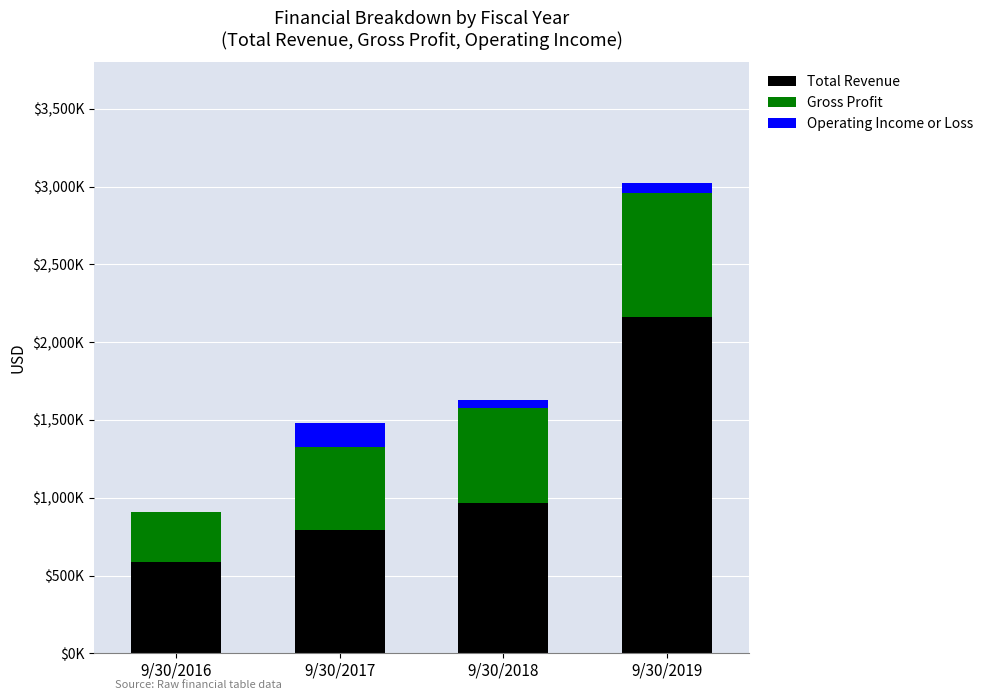

Are the bars grouped side by side (vs. stacked)?

No